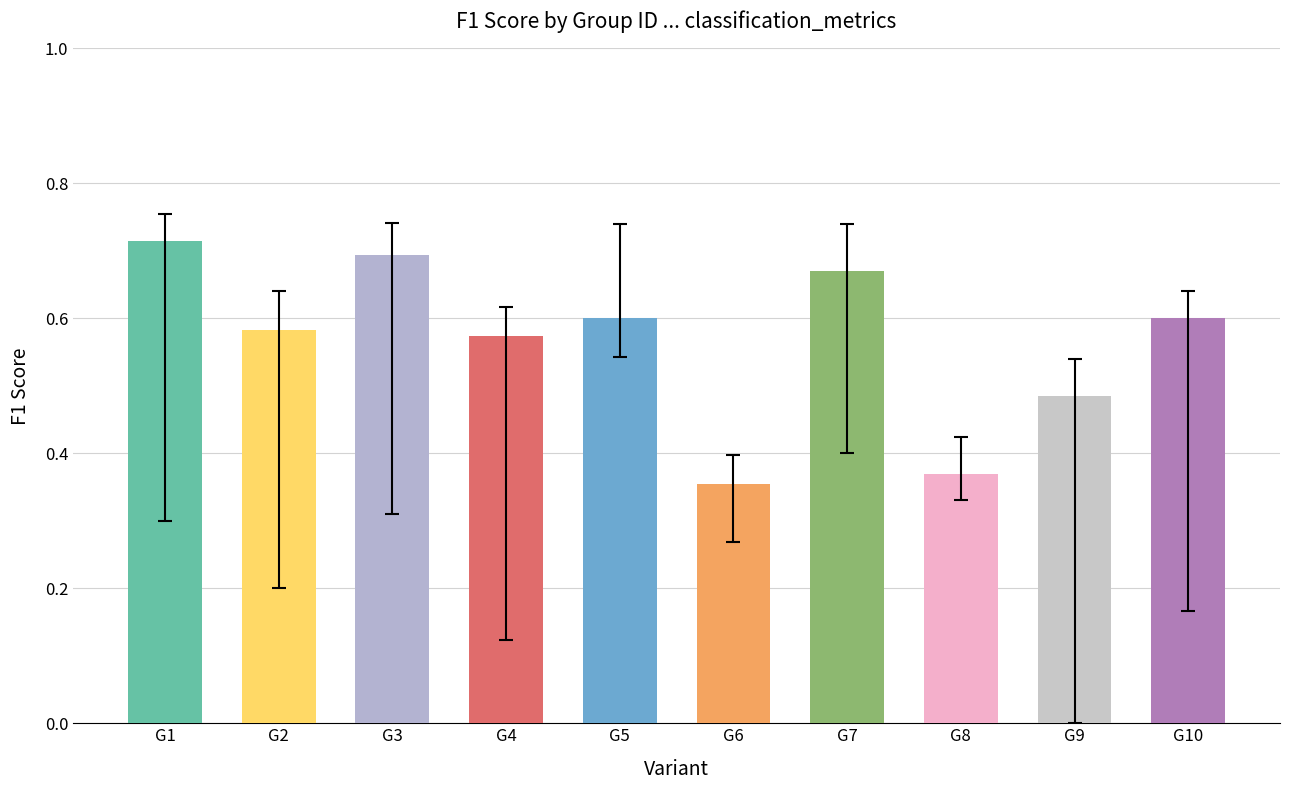

How many values are between 0 and 1?

10